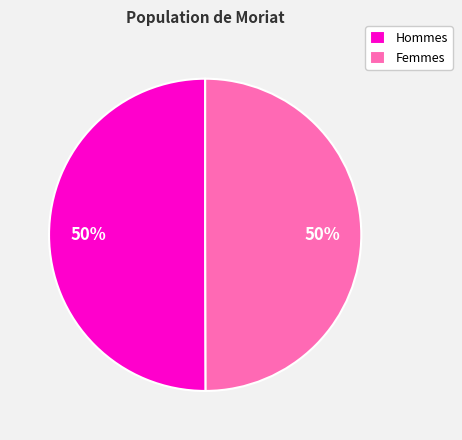

Is it true that Femmes is 50% of the pie?

True